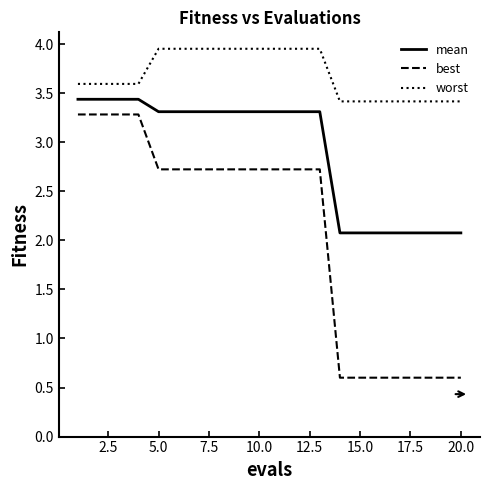

How many series are shown in this chart?

3